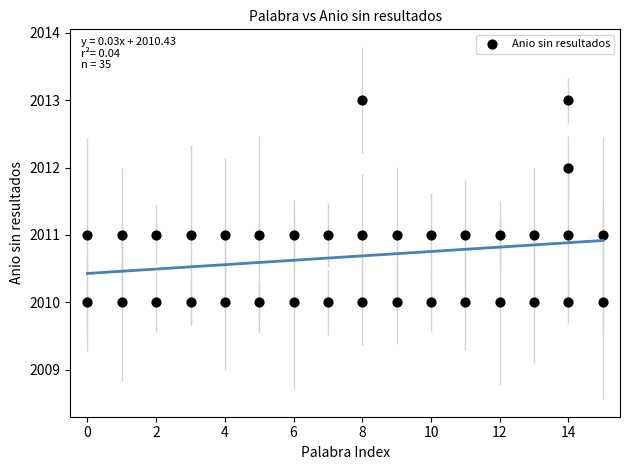

What is the range of X values (max minus min)?

15